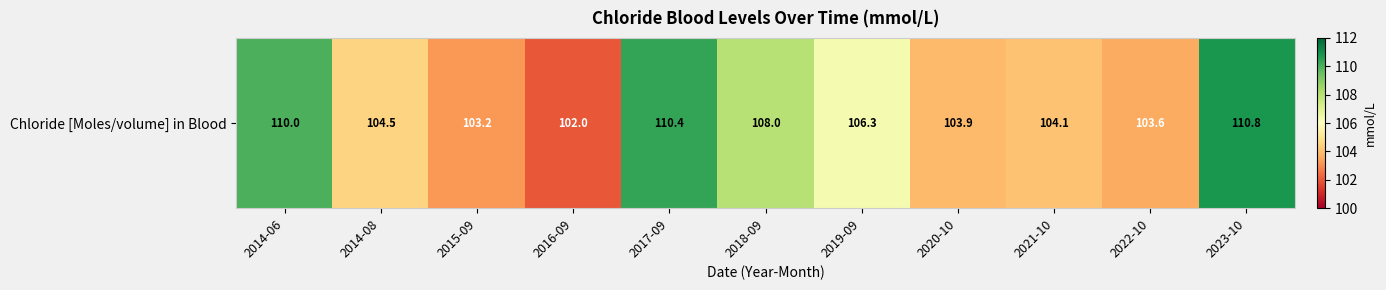

What is the sum of the values at 2019-09 and 2015-09?

209.5